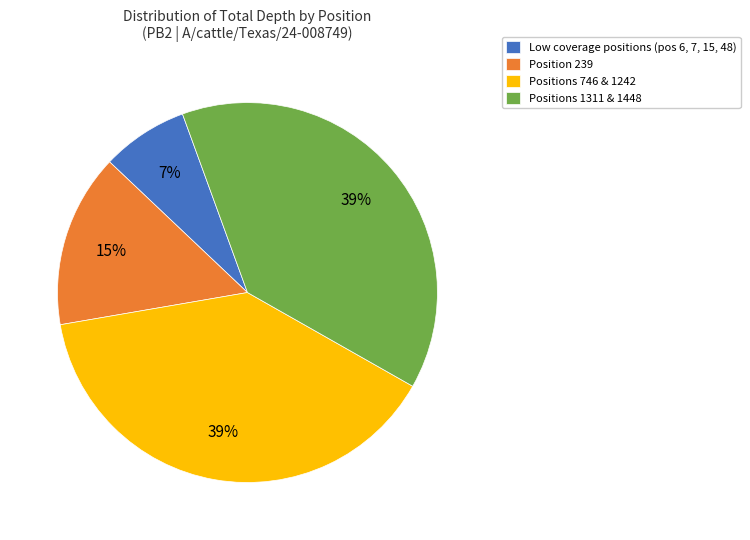

Combined, do Positions 1311 & 1448 and Low coverage positions (pos 6, 7, 15, 48) account for over 50%?

No